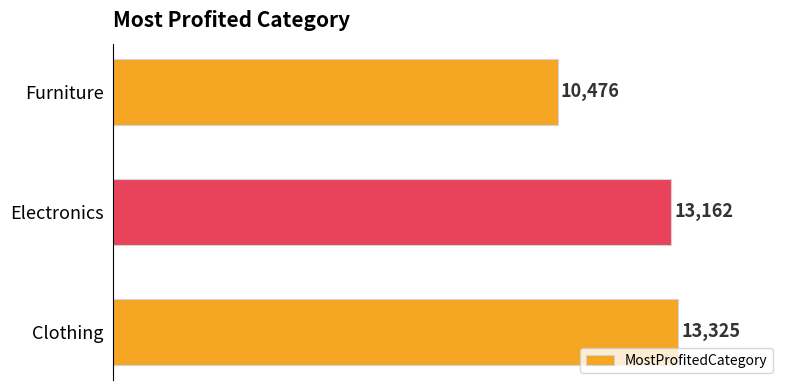

Which has a higher value, Clothing or Electronics?

Clothing